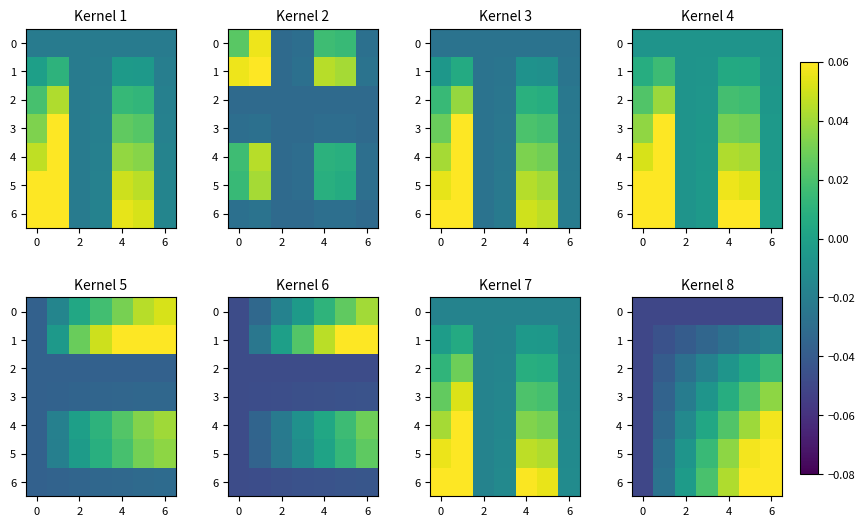

What is the sum of all 1 values?

-0.2